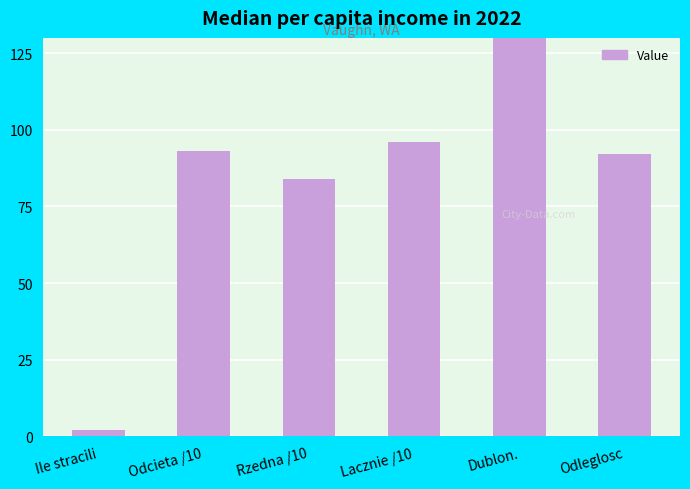

What is the sum of the values at Odcieta /10 and Rzedna /10?

177.2